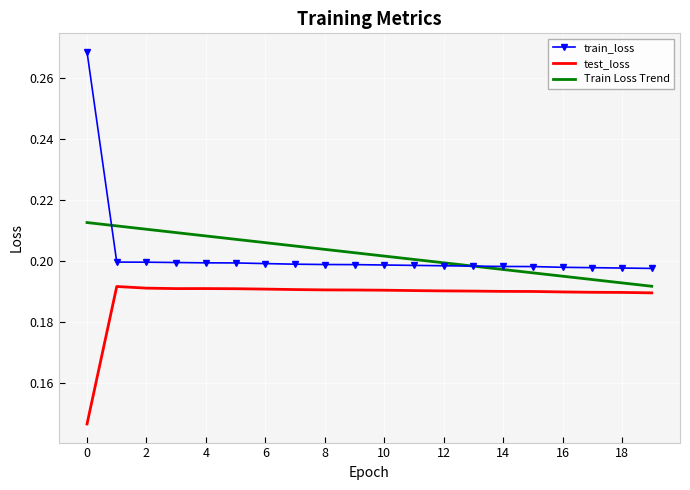

True or false: Train Loss Trend has more than 2 interior local peaks.

False